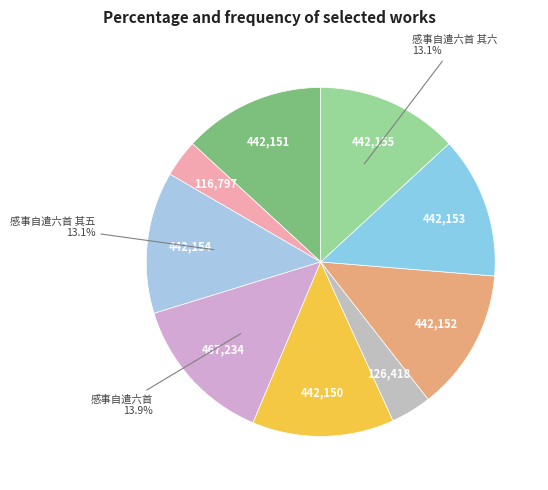

Count the number of slices in the pie.

9